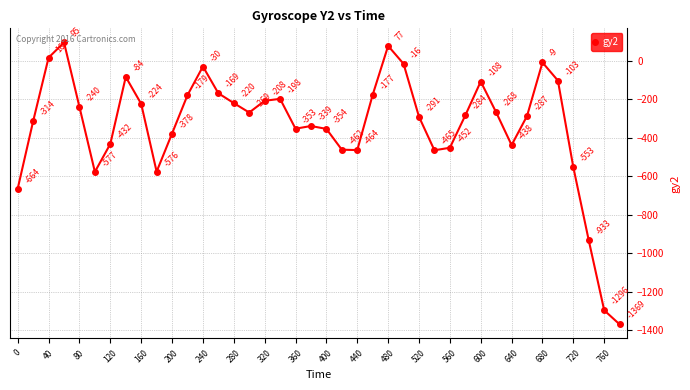

What is the greatest value displayed?

95